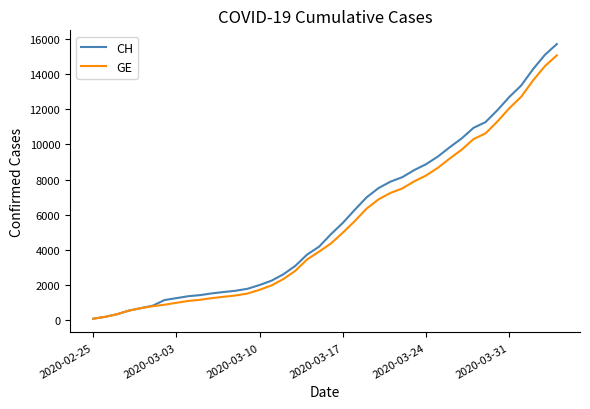

Rank the series by their average value, from highest to lowest.

CH, GE